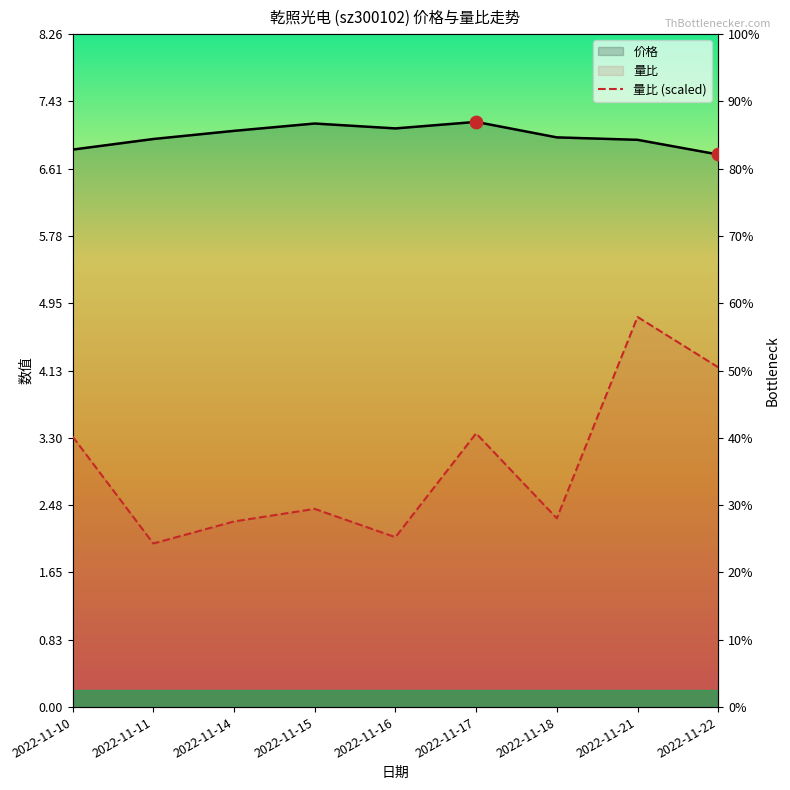

Which series reaches the maximum Y coordinate?

价格